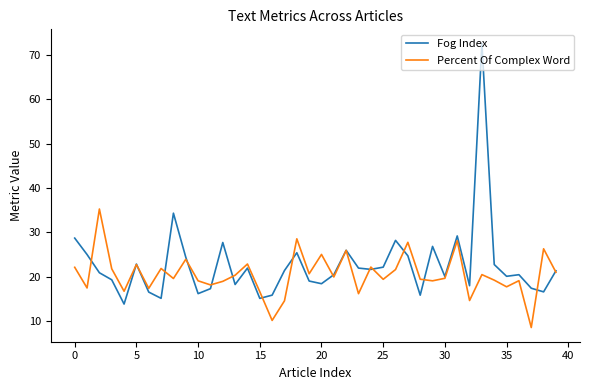

At how many categories does at least one series exceed 46?

1